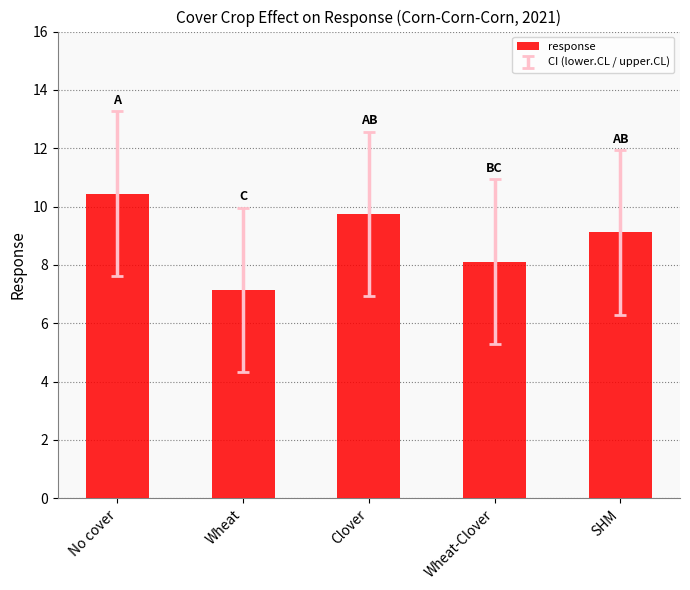

What is the label of the 3rd bar from the right?

Clover